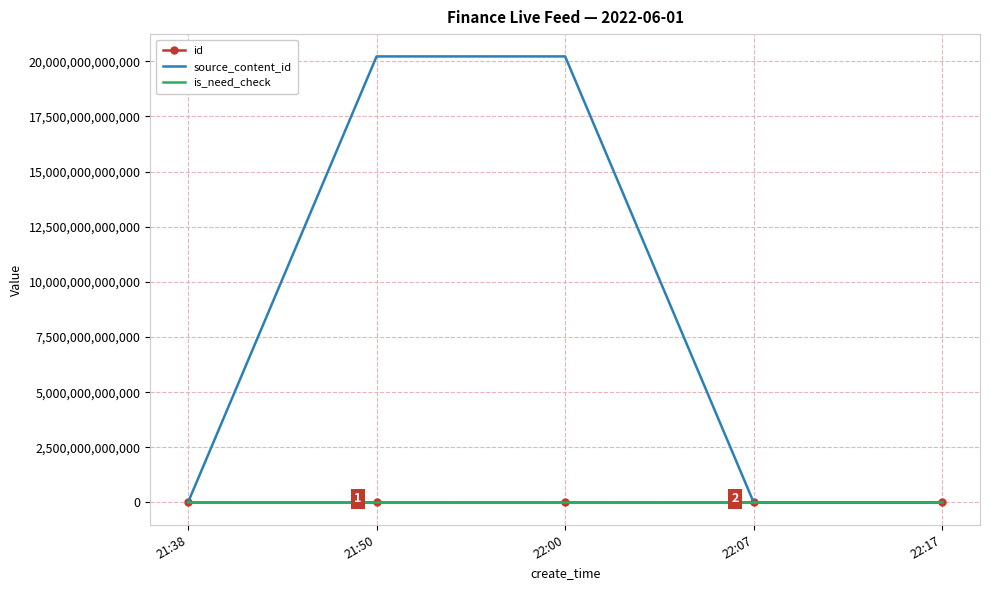

Which series has the widest spread of values?

source_content_id